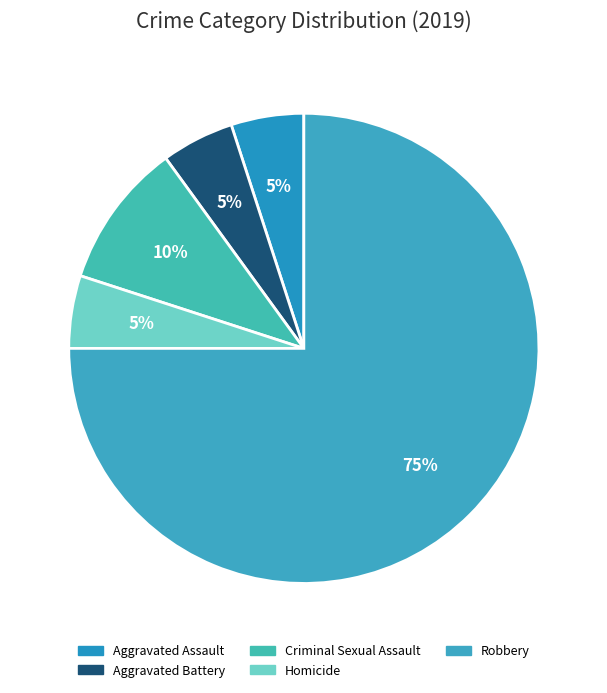

Is there any slice that represents more than half of the pie?

Yes